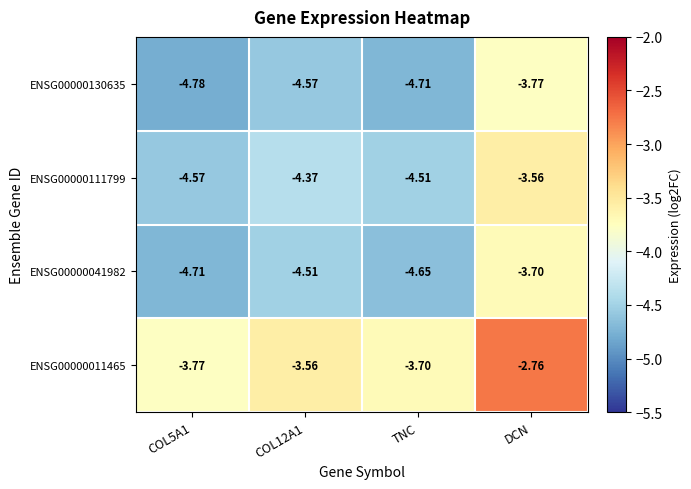

At how many categories does at least one series exceed -3?

1